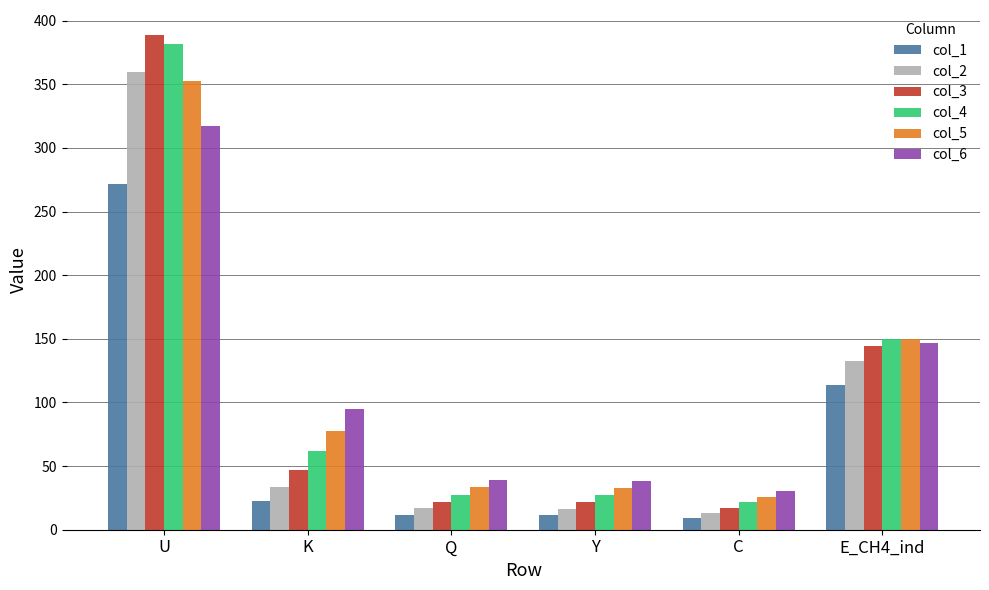

What is the value of the col_5 bar at the 3rd from the left?

33.3